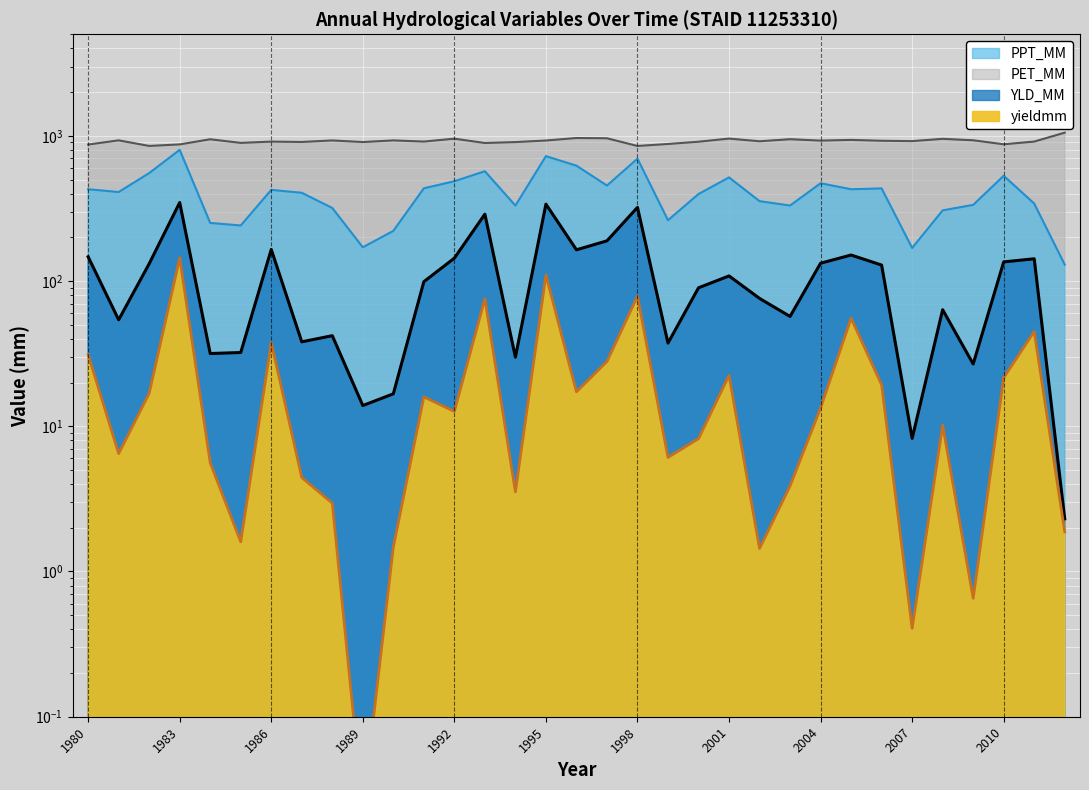

Reading right to left, extract all data points from this chart.

PPT_MM: 2012=129.7	2011=341.5	2010=530.4	2009=334.5	2008=306.6	2007=169.0	2006=434.3	2005=428.4	2004=471.3	2003=331.0	2002=354.8	2001=517.2	2000=397.1	1999=262.3	1998=695.9	1997=454.4	1996=622.7	1995=724.4	1994=330.7	1993=570.3	1992=486.5	1991=435.0	1990=221.4	1989=170.8	1988=318.4	1987=405.2	1986=424.3	1985=241.3	1984=251.2	1983=800.7	1982=553.7	1981=410.0	1980=428.5
PET_MM: 2012=1051.1	2011=912.6	2010=874.0	2009=931.5	2008=953.2	2007=919.2	2006=924.2	2005=937.2	2004=926.5	2003=947.4	2002=917.0	2001=956.8	2000=910.5	1999=878.4	1998=851.0	1997=961.6	1996=965.5	1995=928.1	1994=905.3	1993=892.2	1992=955.5	1991=912.6	1990=929.7	1989=905.8	1988=929.0	1987=907.0	1986=912.2	1985=893.8	1984=946.6	1983=872.5	1982=851.7	1981=930.4	1980=870.6
YLD_MM: 2012=2.3	2011=142.3	2010=135.4	2009=26.8	2008=63.4	2007=8.2	2006=128.8	2005=151.0	2004=132.6	2003=57.0	2002=75.9	2001=108.4	2000=89.8	1999=37.4	1998=321.4	1997=189.1	1996=164.1	1995=338.4	1994=29.9	1993=288.6	1992=143.7	1991=99.0	1990=16.7	1989=13.9	1988=42.0	1987=38.1	1986=165.0	1985=32.2	1984=31.7	1983=347.2	1982=131.5	1981=54.1	1980=146.9
yieldmm: 2012=1.9	2011=44.9	2010=21.6	2009=0.7	2008=10.2	2007=0.4	2006=19.3	2005=55.5	2004=13.4	2003=3.9	2002=1.4	2001=22.4	2000=8.2	1999=6.1	1998=78.7	1997=27.9	1996=17.3	1995=110.1	1994=3.5	1993=75.6	1992=12.6	1991=15.9	1990=1.5	1989=0.0	1988=3.0	1987=4.4	1986=37.7	1985=1.6	1984=5.6	1983=144.4	1982=16.9	1981=6.5	1980=31.1